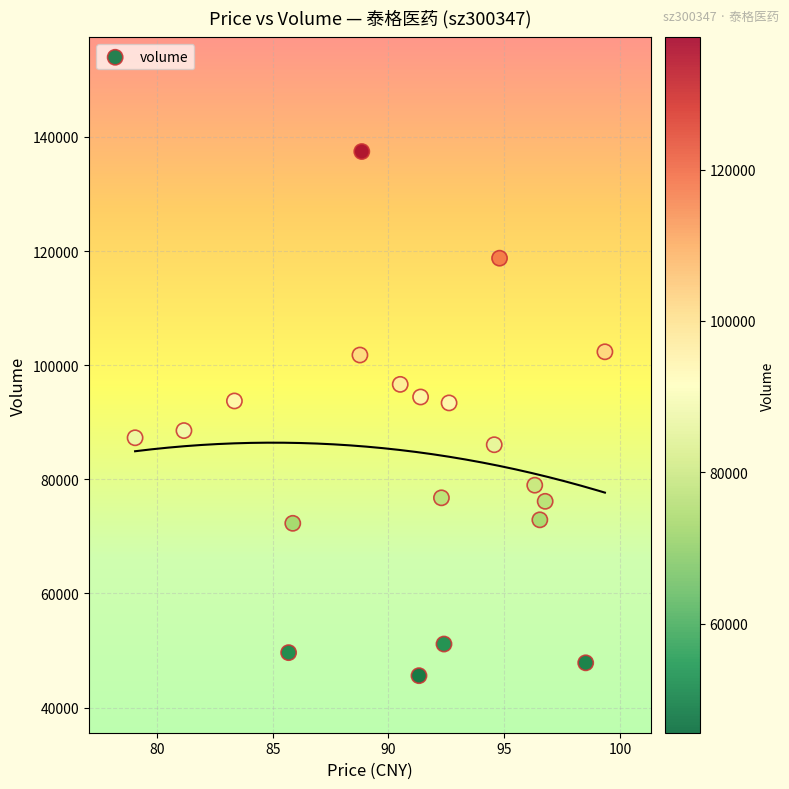

What is the range of Y values (max minus min)?

91862